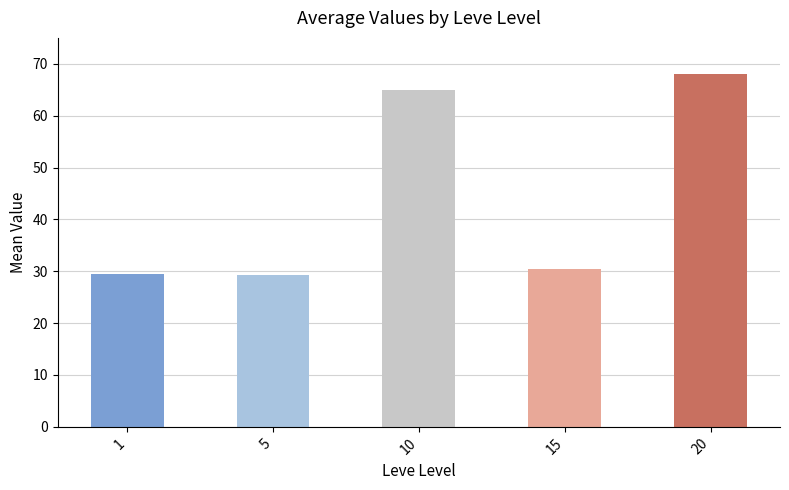

Which category has the highest value across all series?

20